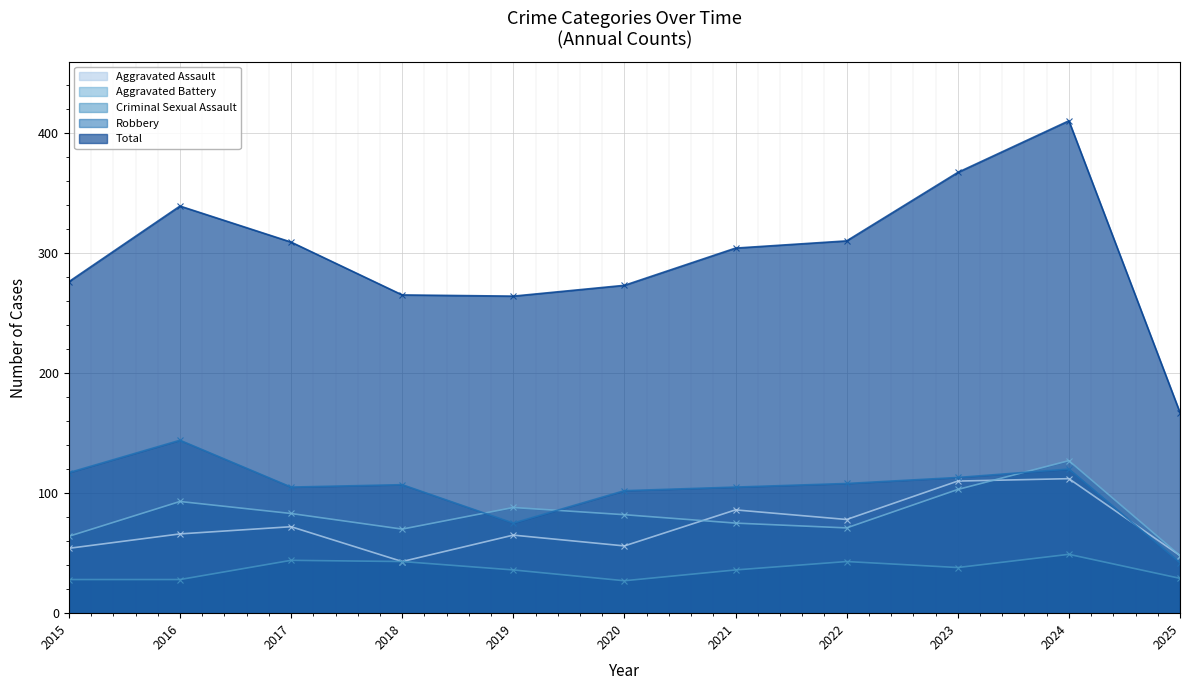

How many lines are shown in the chart?

5